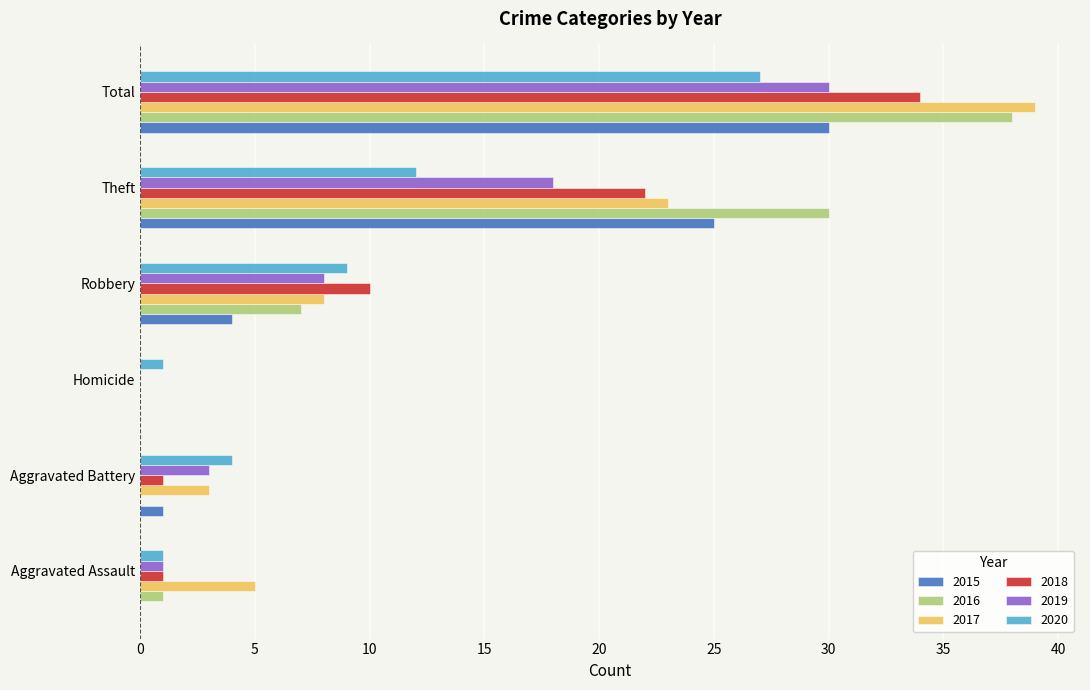

True or false: 2020 has a value of 9 at Total.

False